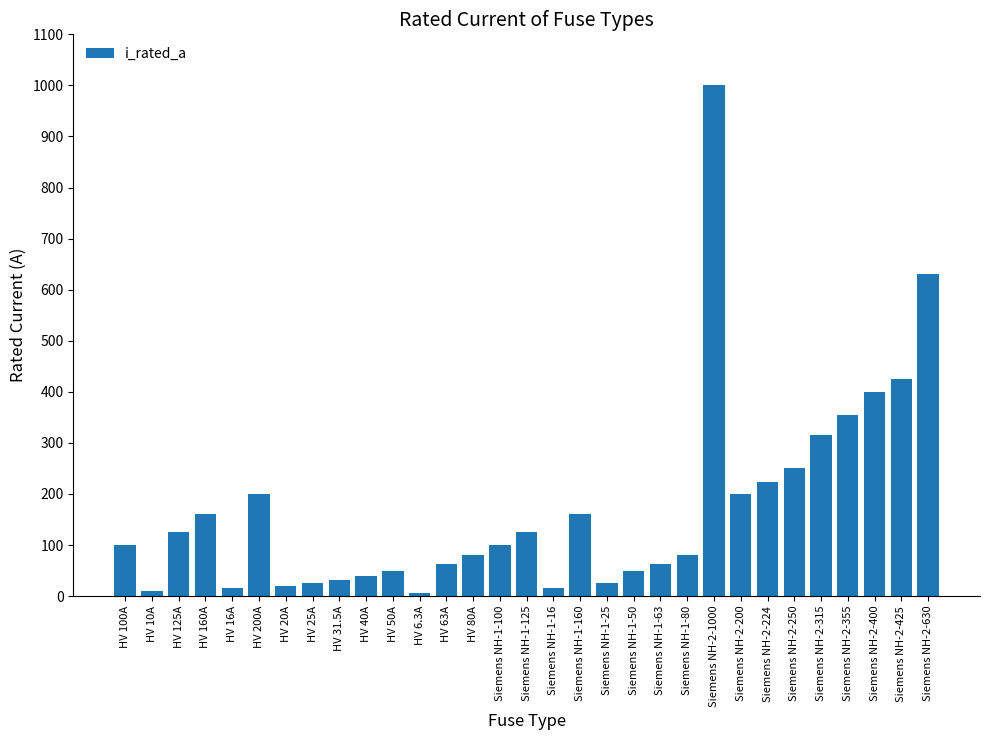

How many data points does each series have?

31